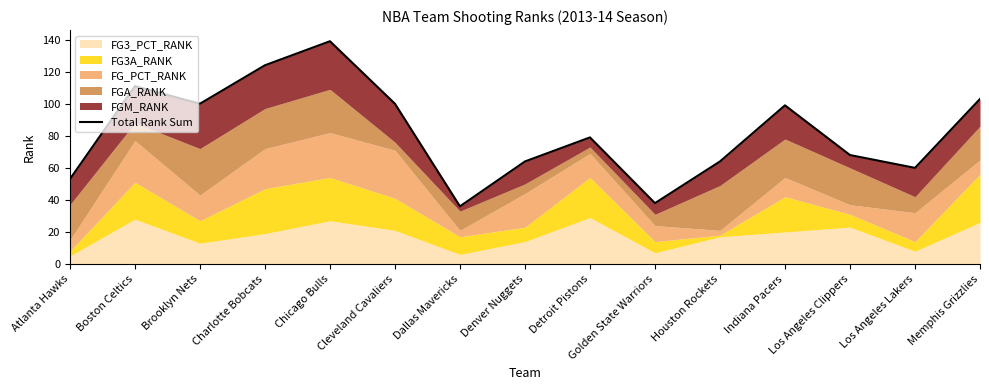

How many data points are above 79?

7